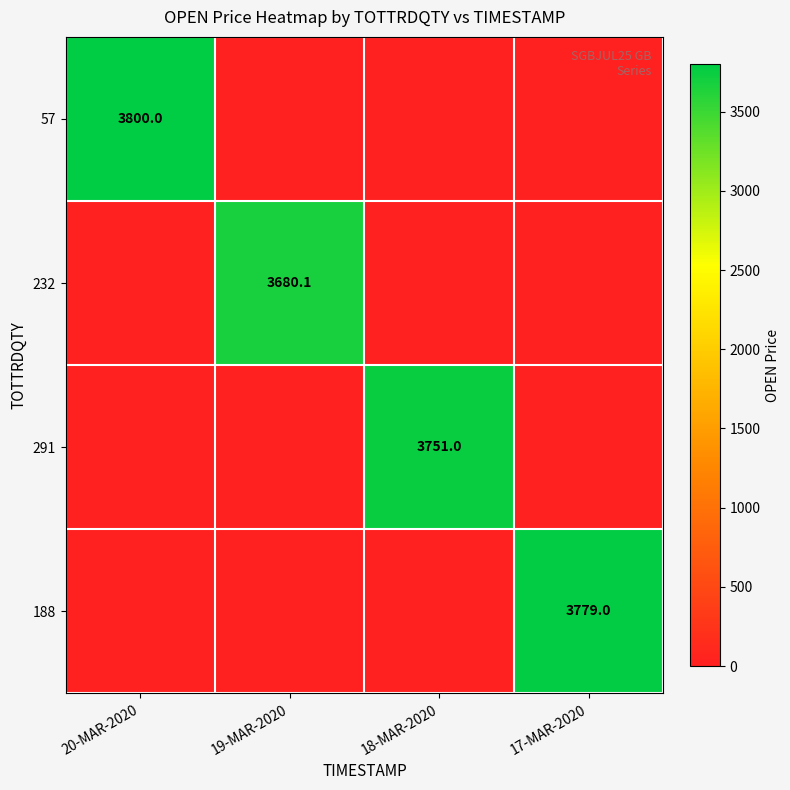

Which series has the widest spread of values?

57